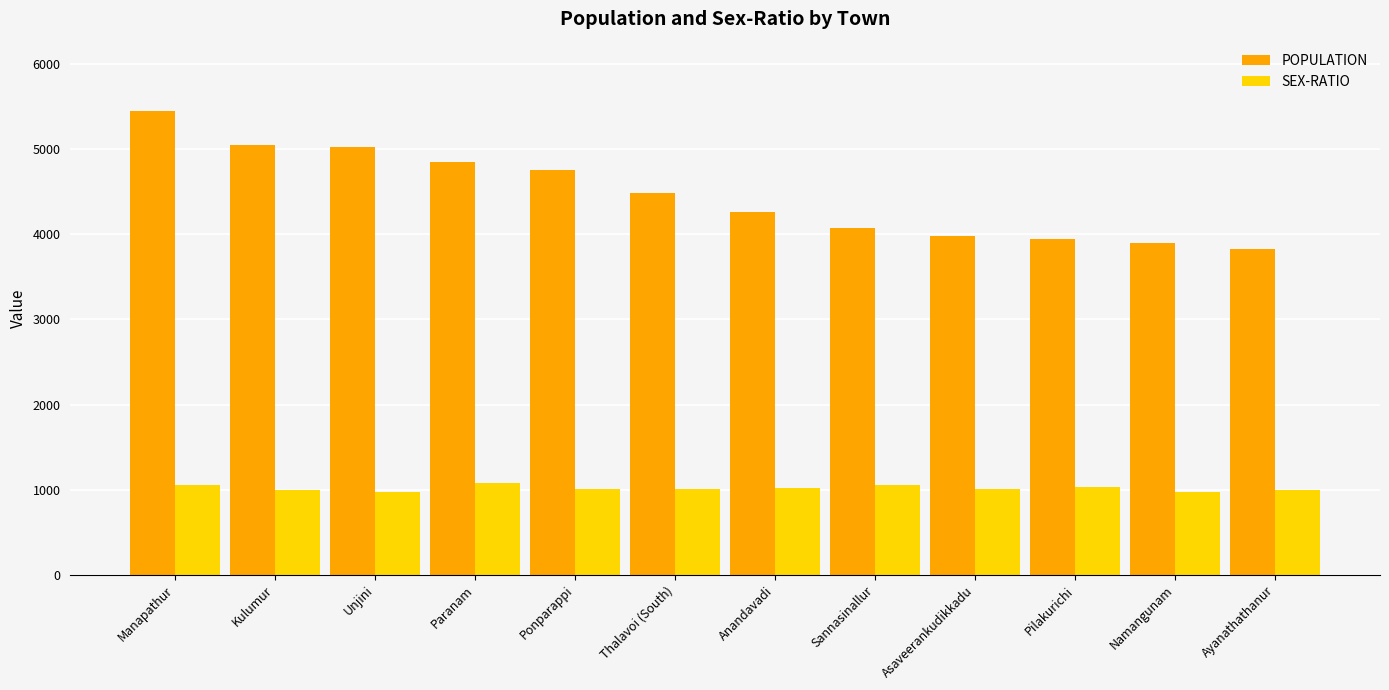

Which series has the largest total across all categories?

POPULATION